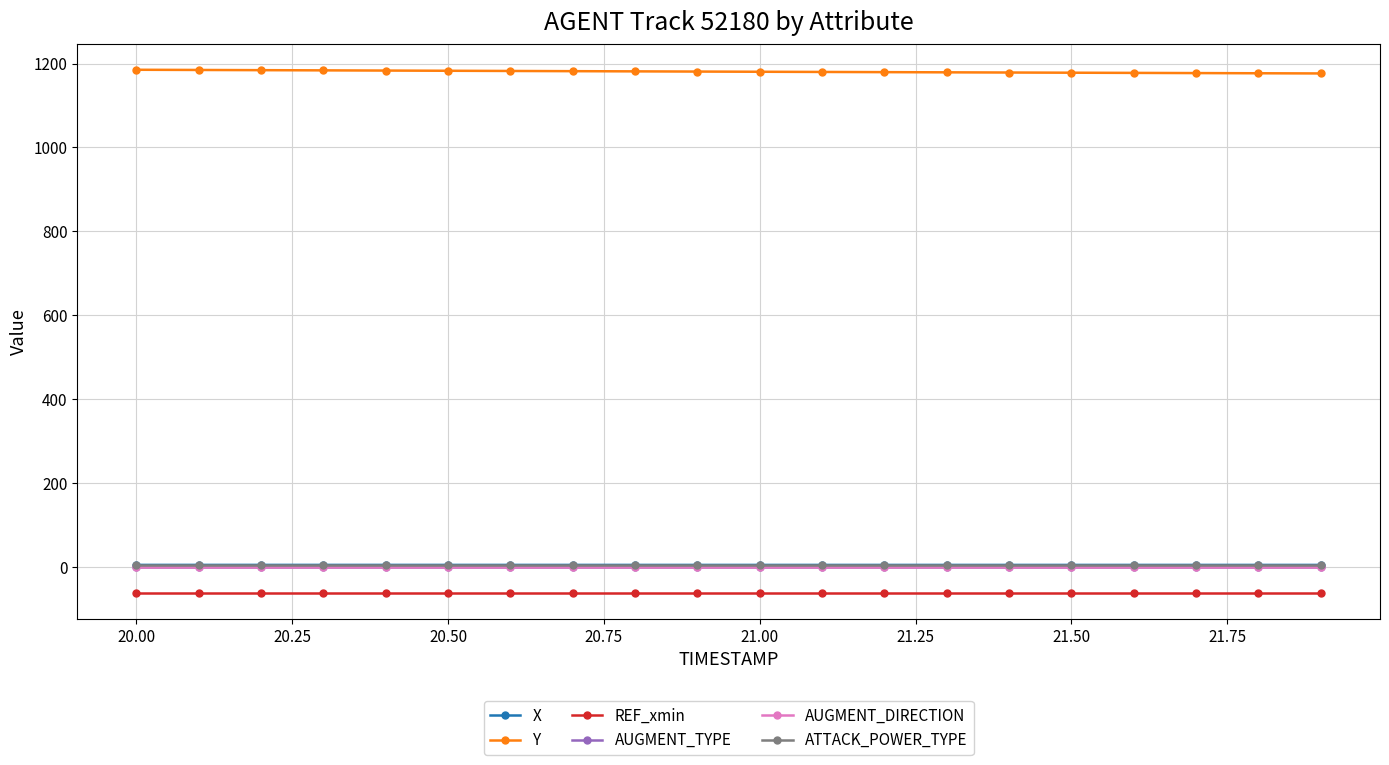

List the series in order of their peak value, lowest first.

REF_xmin, AUGMENT_TYPE, AUGMENT_DIRECTION, ATTACK_POWER_TYPE, X, Y